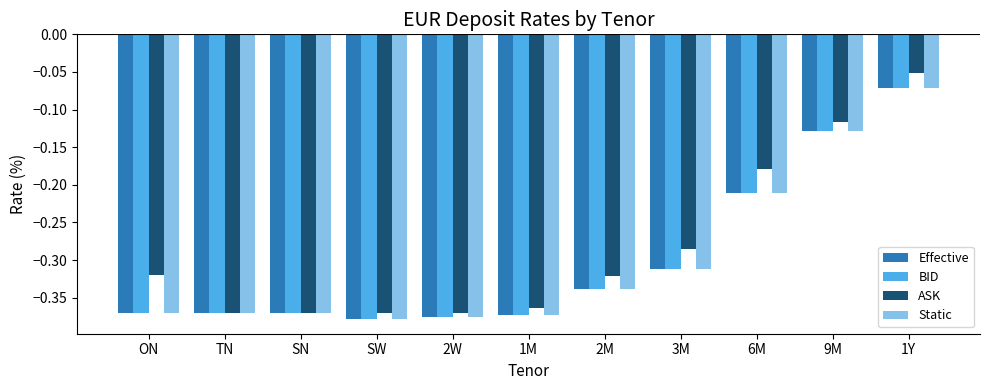

At which category does the chart reach its peak across all series?

1Y